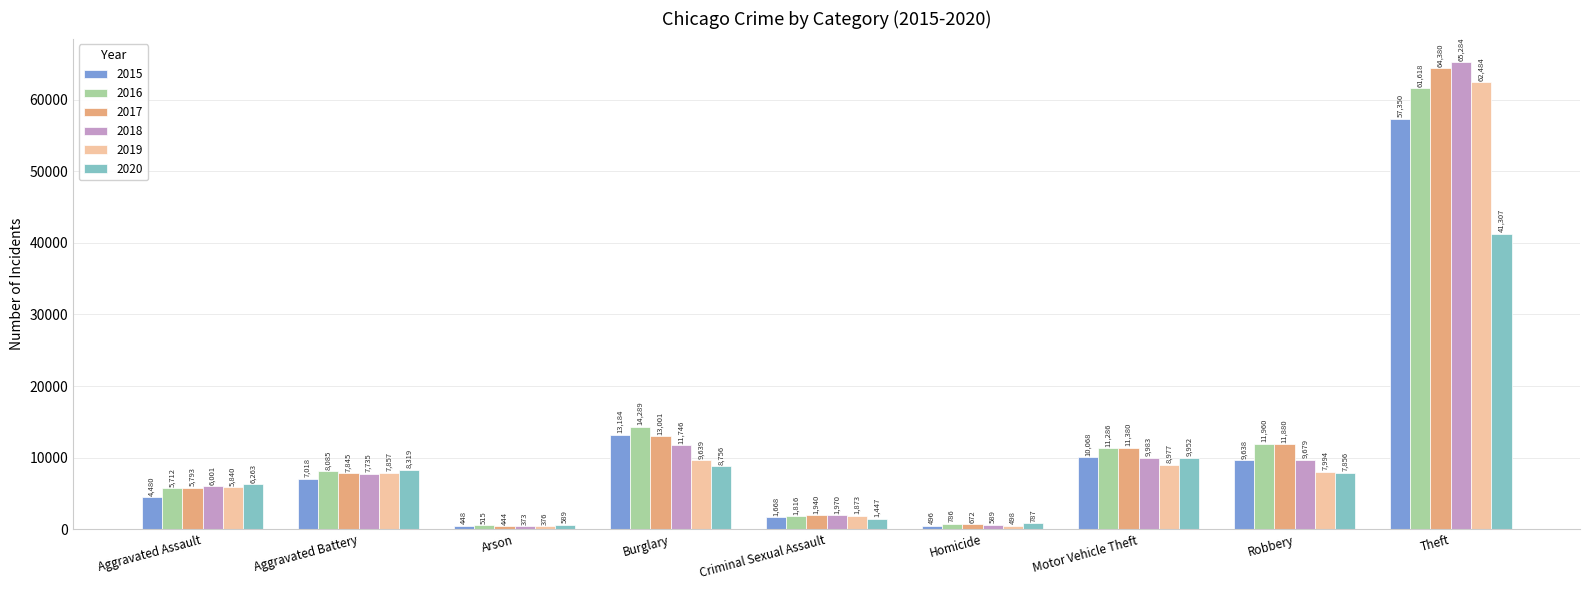

Which series has the widest spread of values?

2018